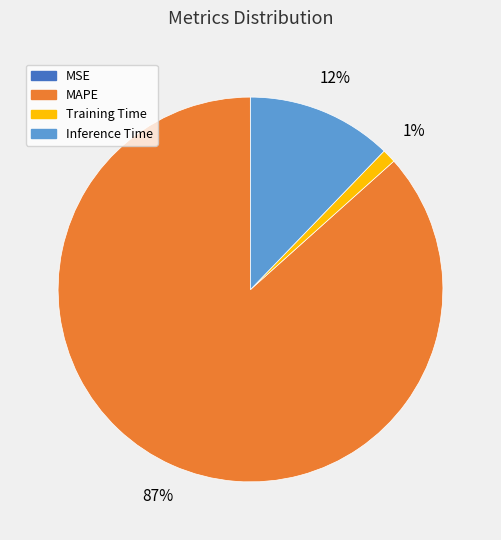

To the nearest percent, what is the difference between the largest and smallest slice percentages?

87%